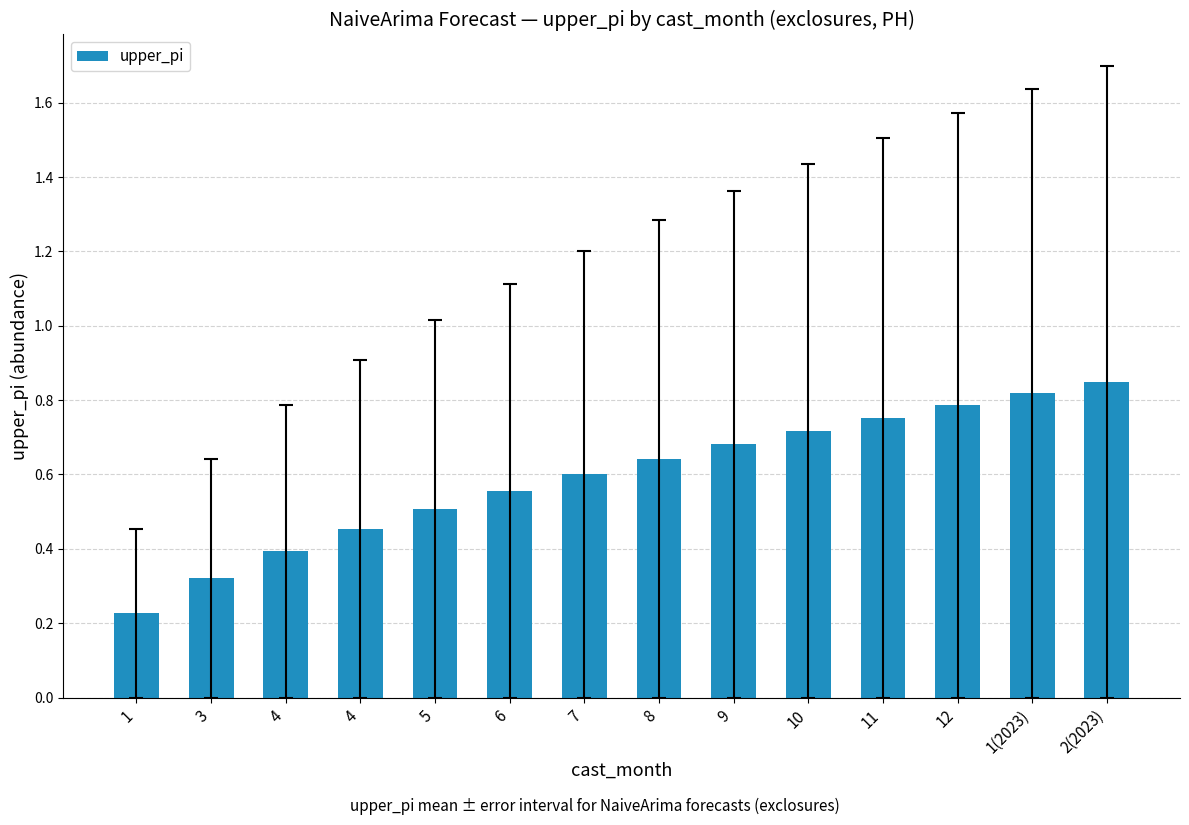

Rank the categories by value from highest to lowest.

2(2023), 1(2023), 12, 11, 10, 9, 8, 7, 6, 5, 4, 4, 3, 1